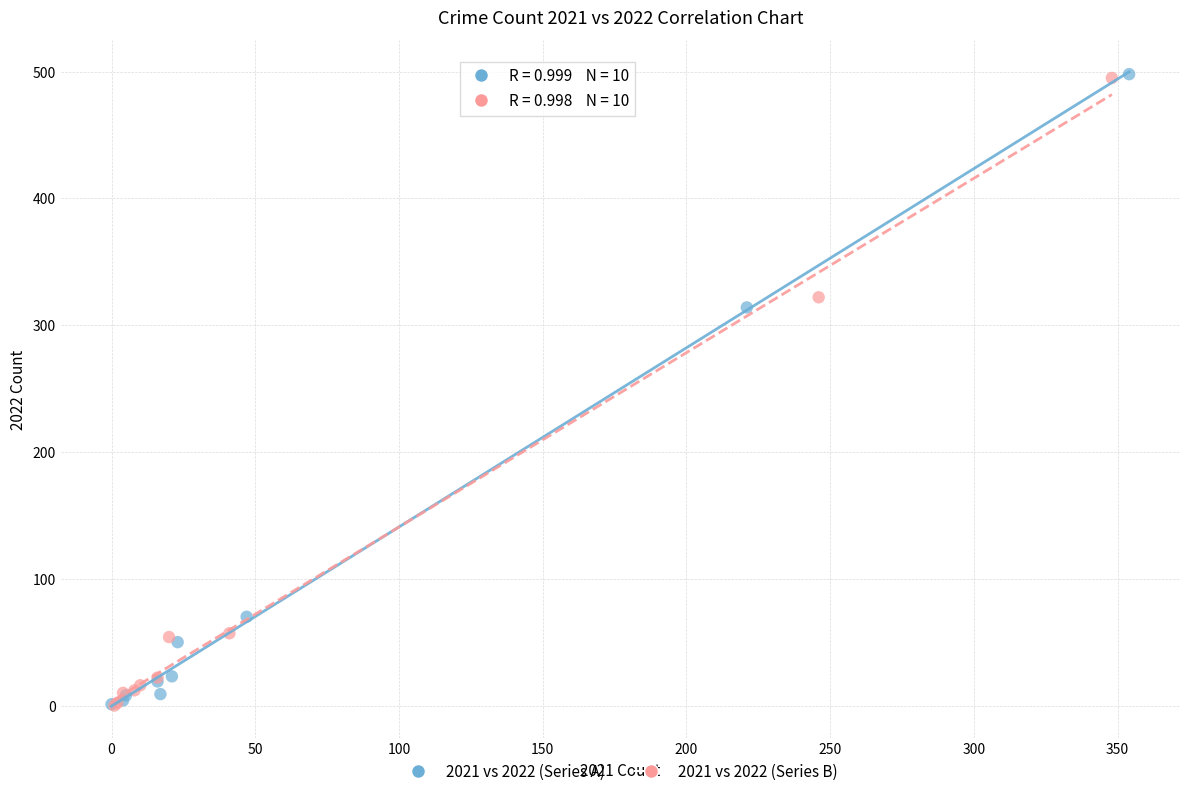

Which series has the widest spread of Y values?

2021 vs 2022 (Series A)